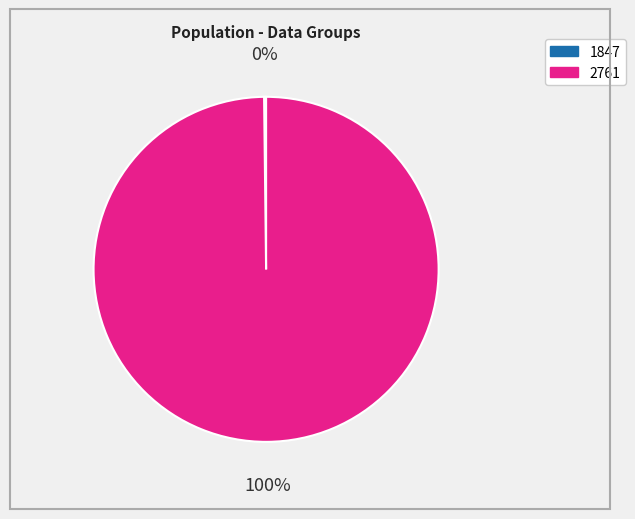

True or false: 2761 accounts for 100% of the total.

True